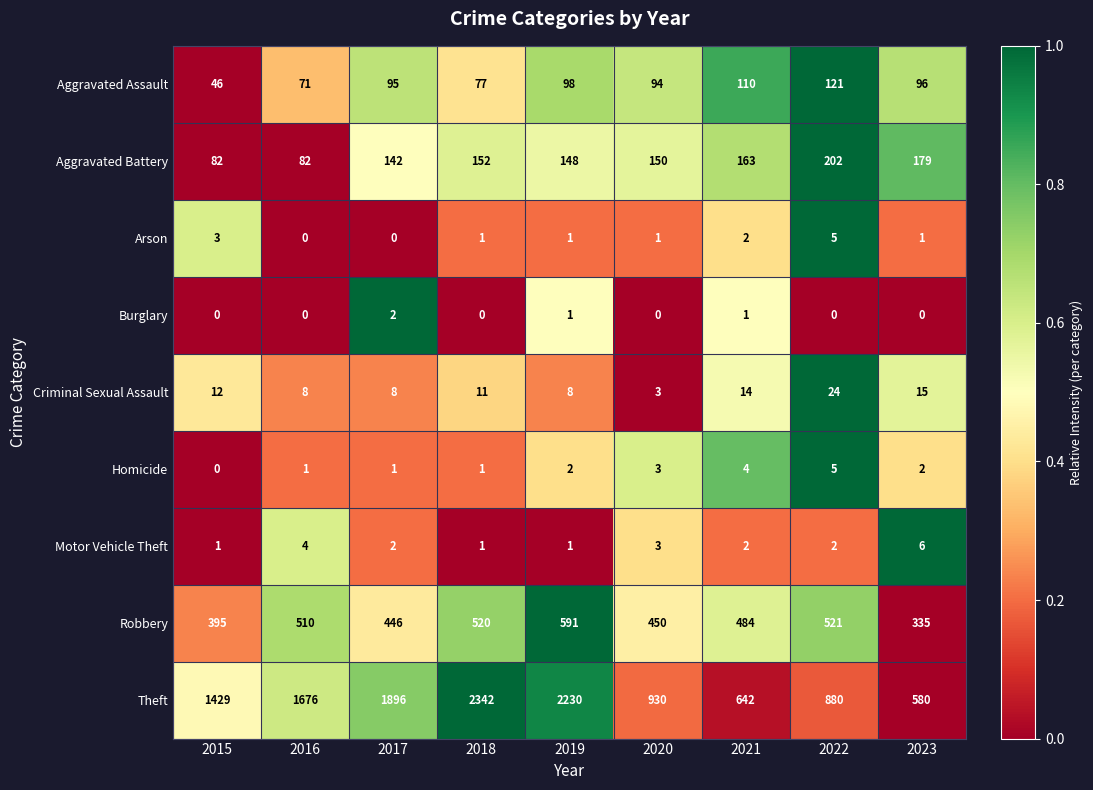

How many data points in Homicide are less than 2?

4